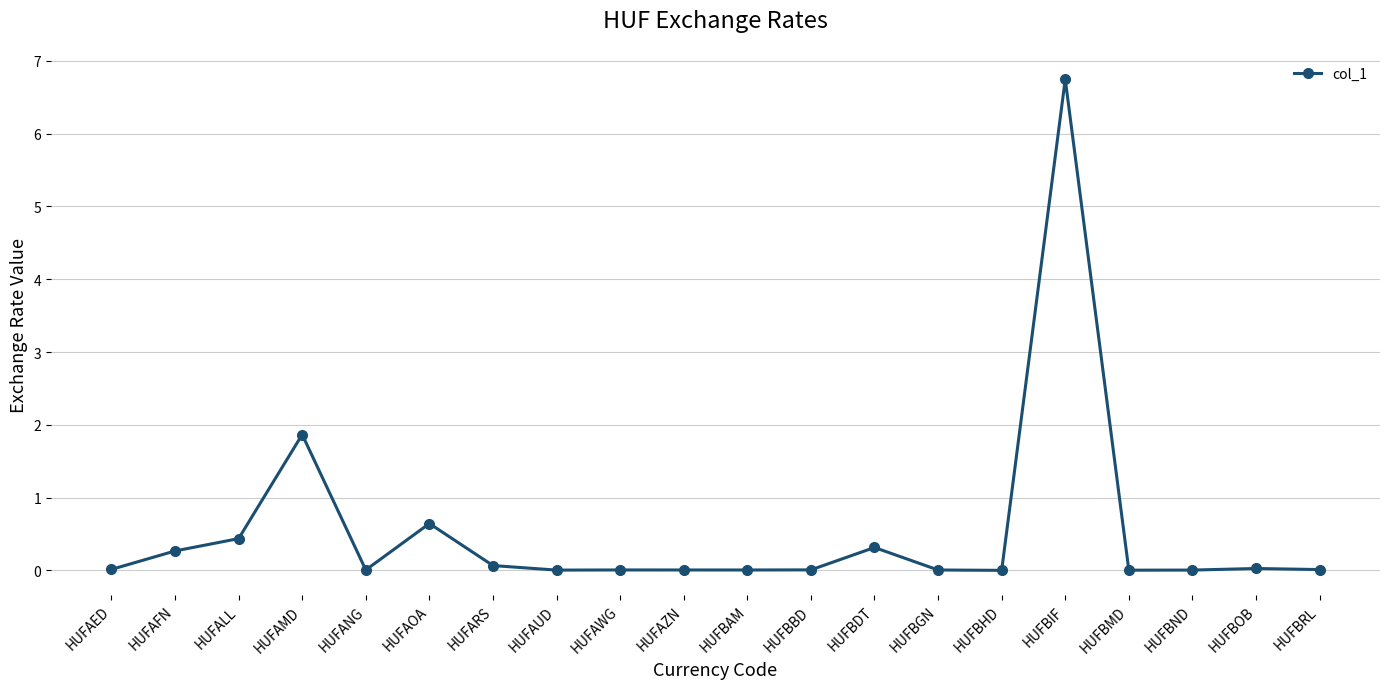

Between HUFBDT and HUFANG, which is larger?

HUFBDT